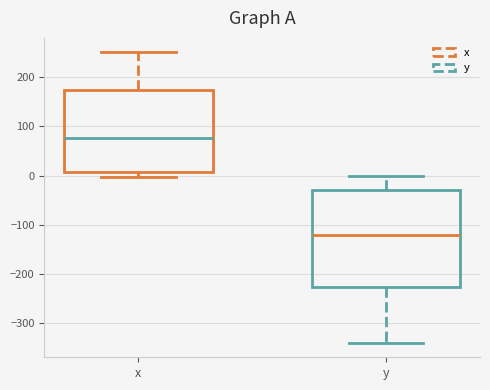

Comparing the boxes themselves (not the whiskers), which one is the tallest?

y